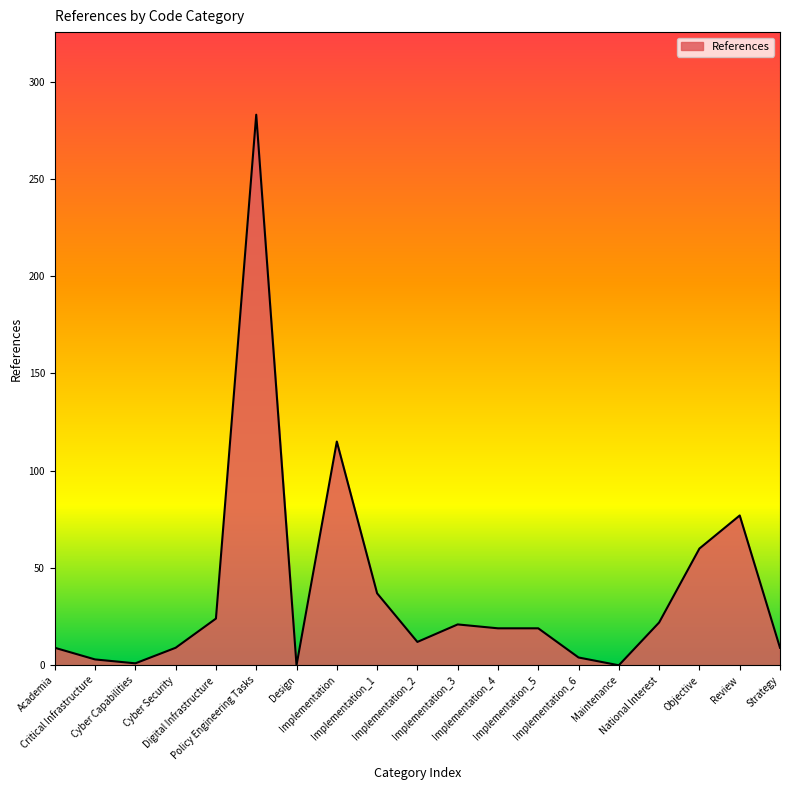

How many lines are shown in the chart?

1